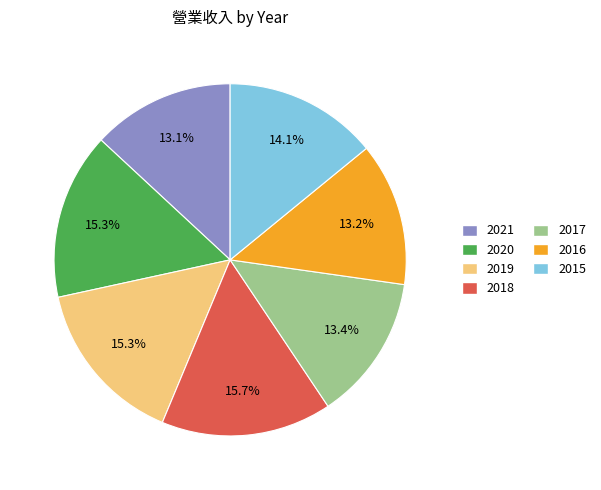

Is there any slice that represents more than half of the pie?

No